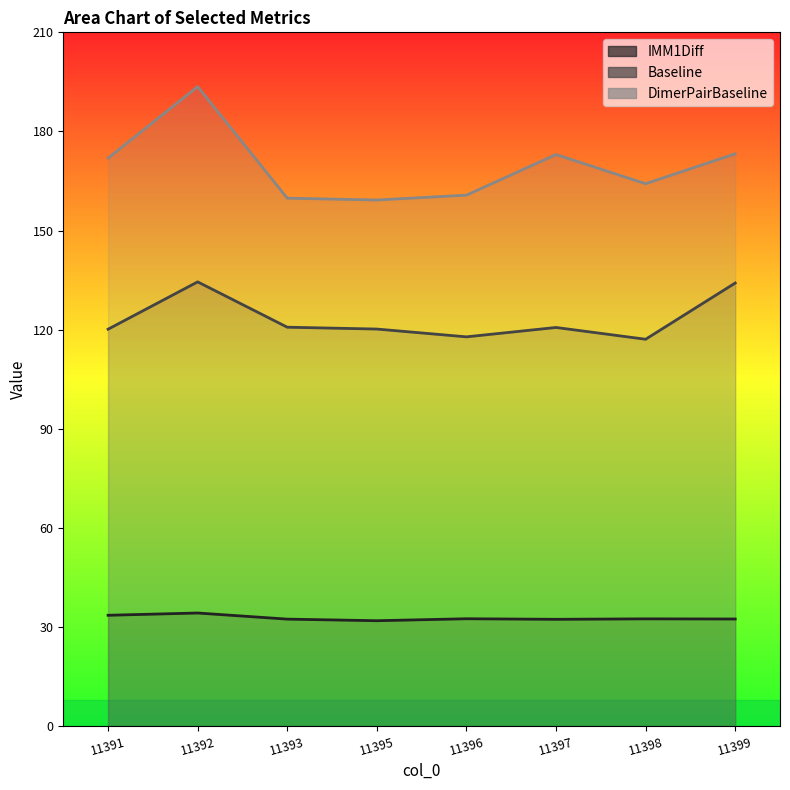

Is it true that IMM1Diff equals 32.5 at 11396?

True